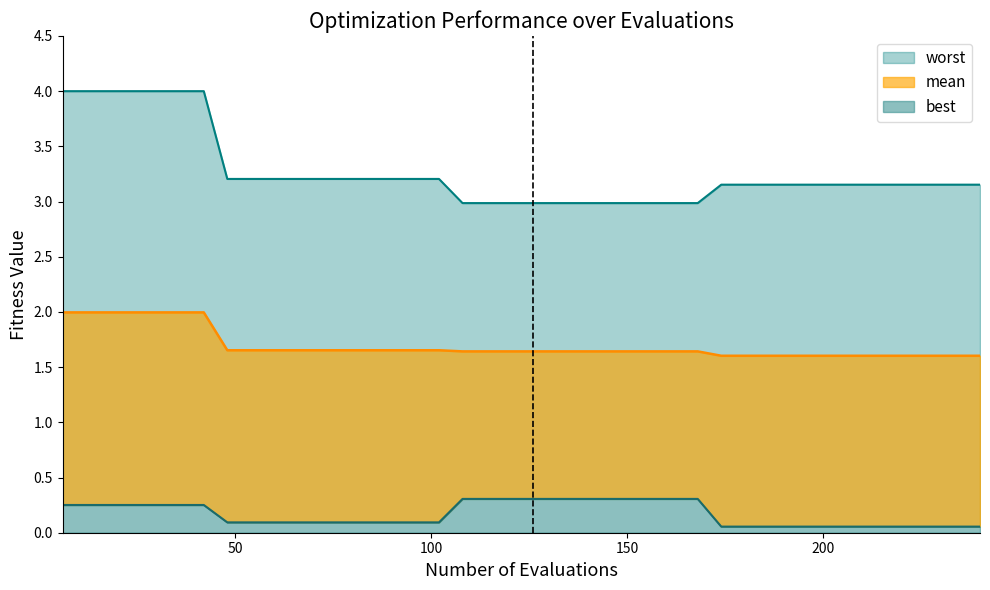

True or false: mean has more than 0 points higher than both neighbors.

False